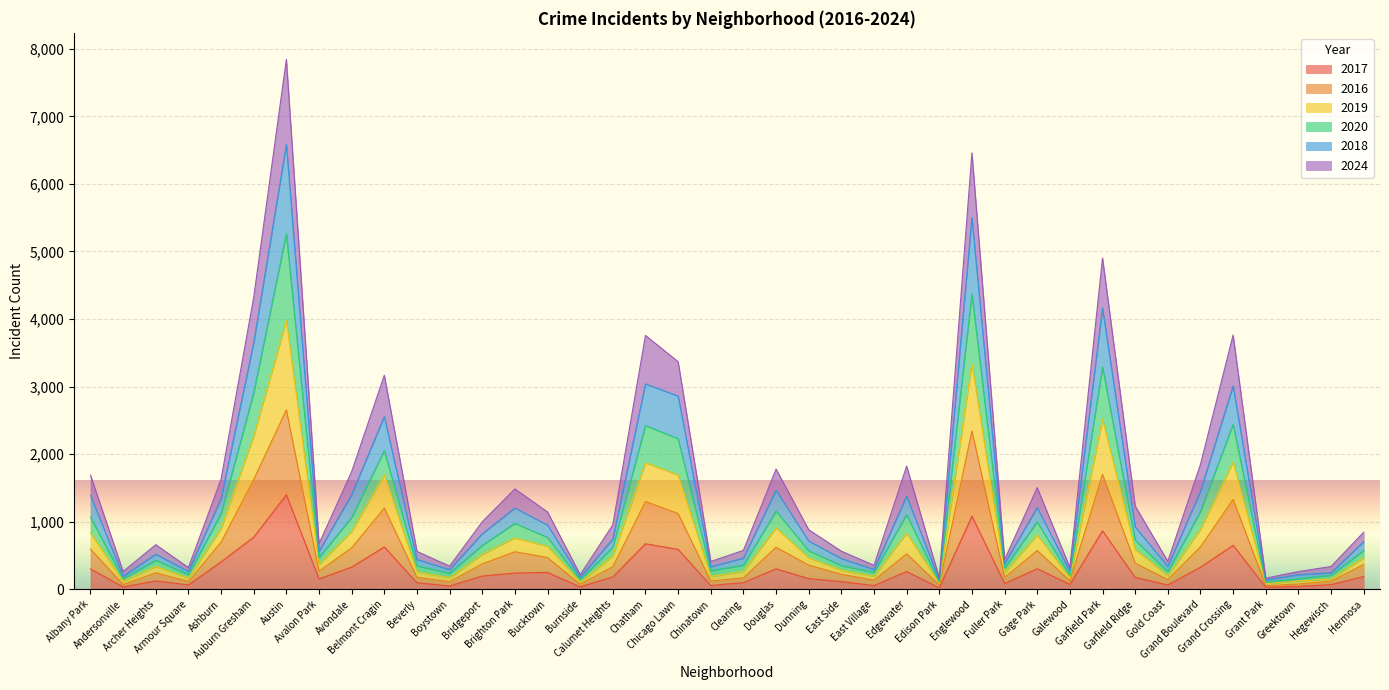

How many distinct data groups are displayed?

6